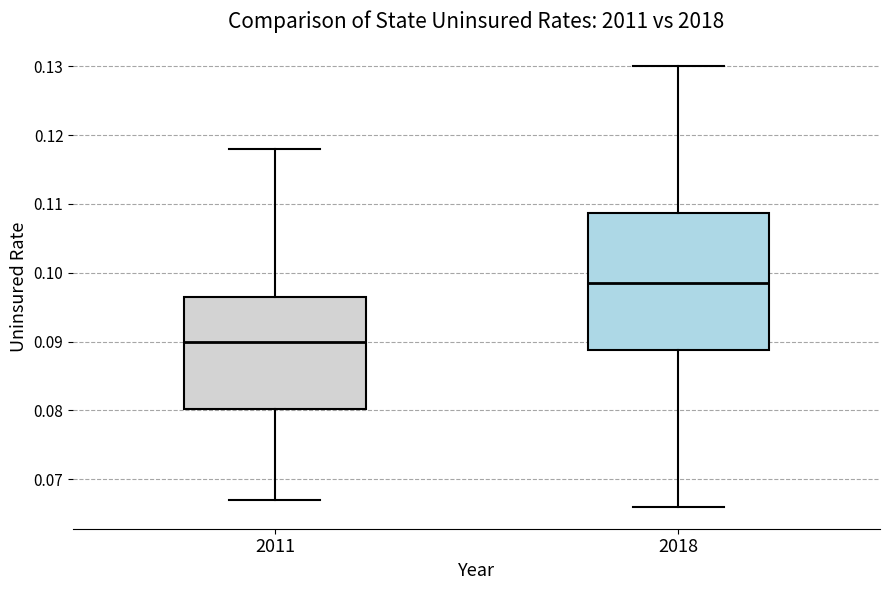

Which box's median line is the lowest?

2011